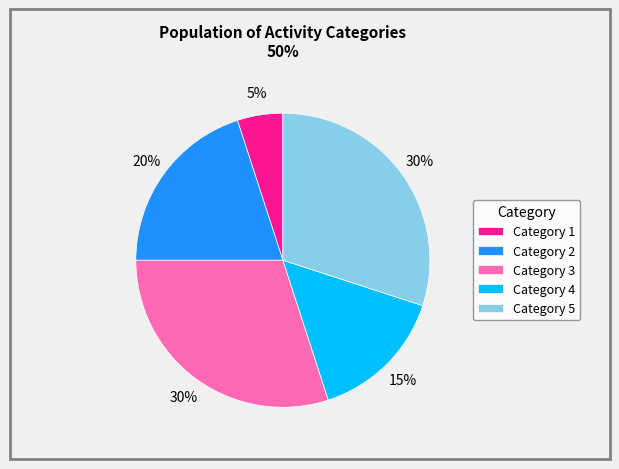

Is there any slice that represents more than half of the pie?

No